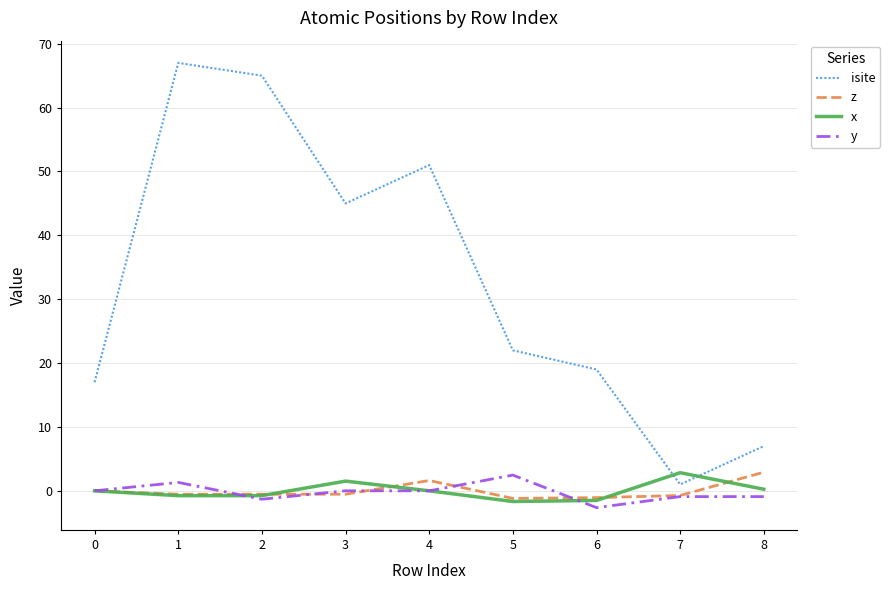

True or false: isite has more than 0 interior local peaks.

True